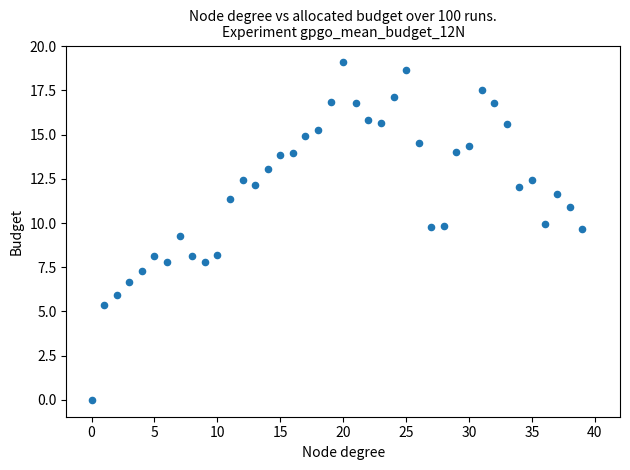

What is the range of Y values (max minus min)?

19.1